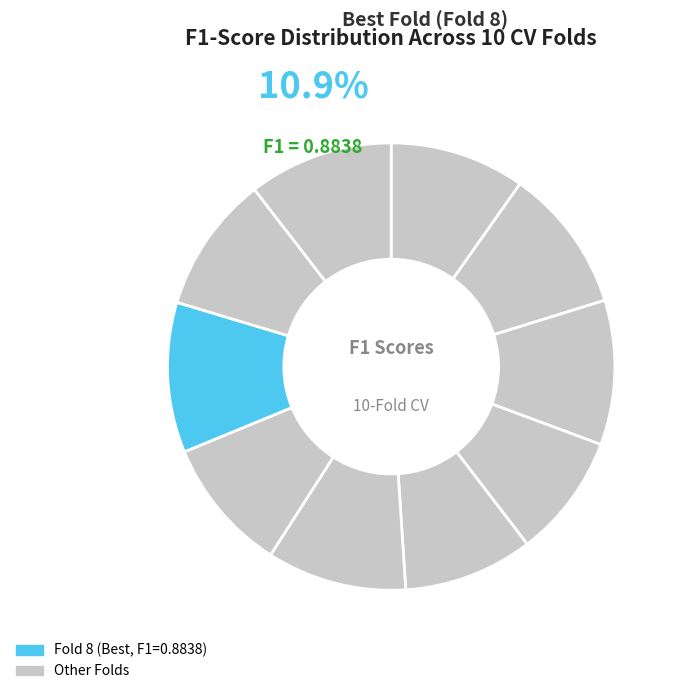

Between Fold 4 and Fold 1, which is larger?

Fold 1